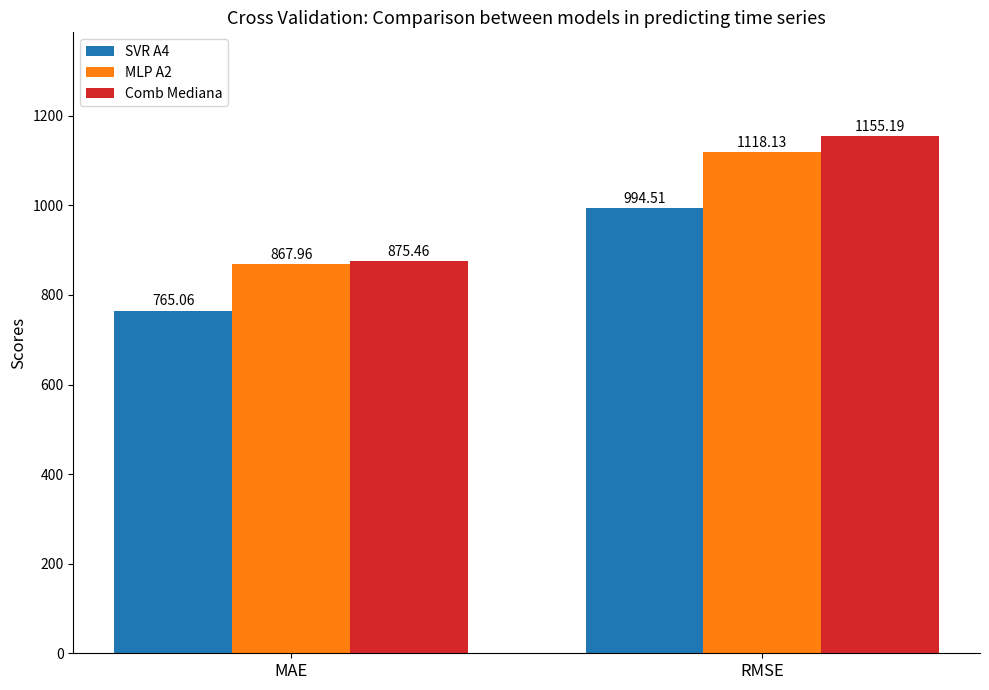

How many values in the Comb Mediana series are below 1155?

1